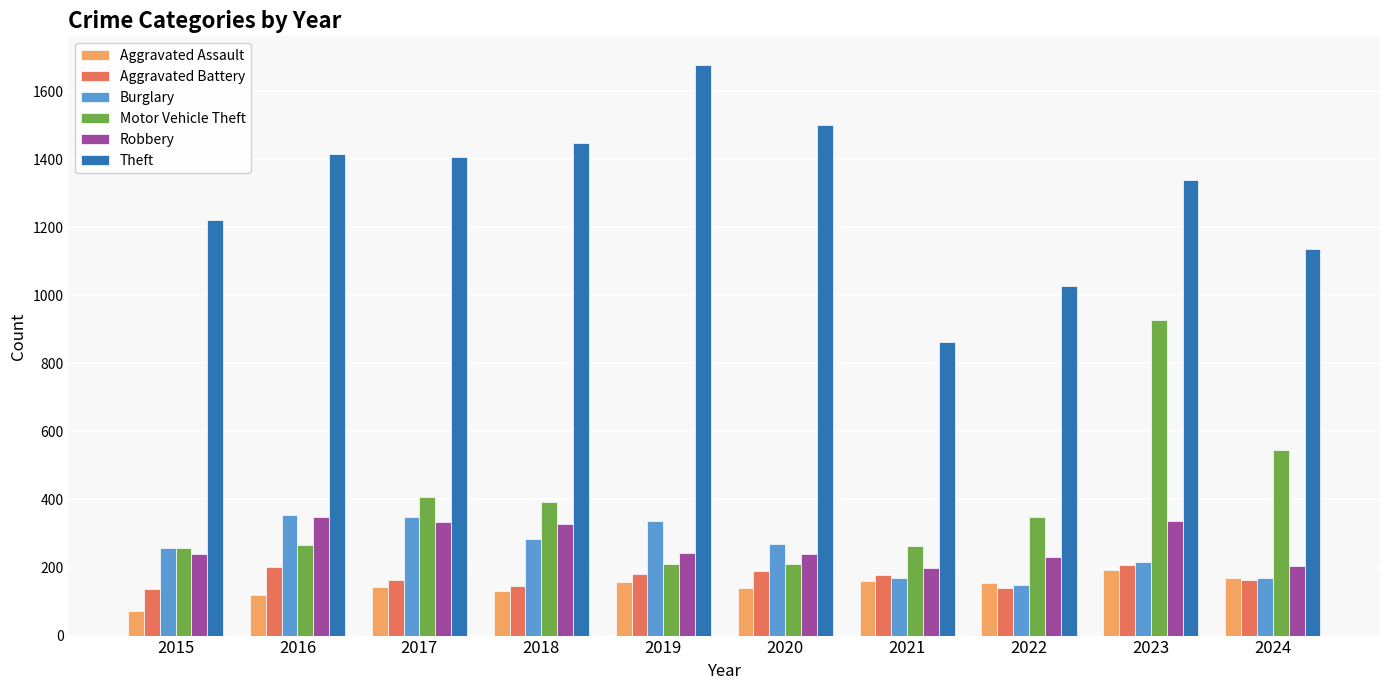

What is the difference between the highest and lowest values at 2016?

1297